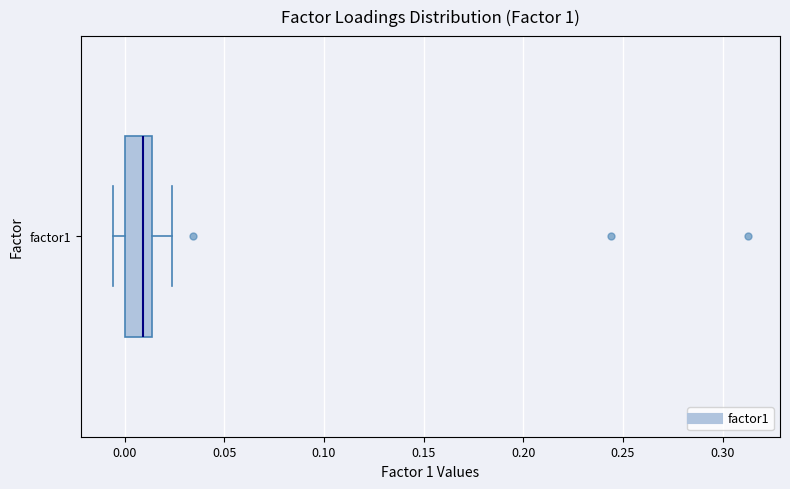

Read this box plot against the x-axis: the position of the median line, the range covered by the box, and the ends of both whiskers. The values are not printed on the chart, so give them approximately, as read against the axis.

median 0.010, box 0.000 to 0.015, whiskers -0.005 to 0.025